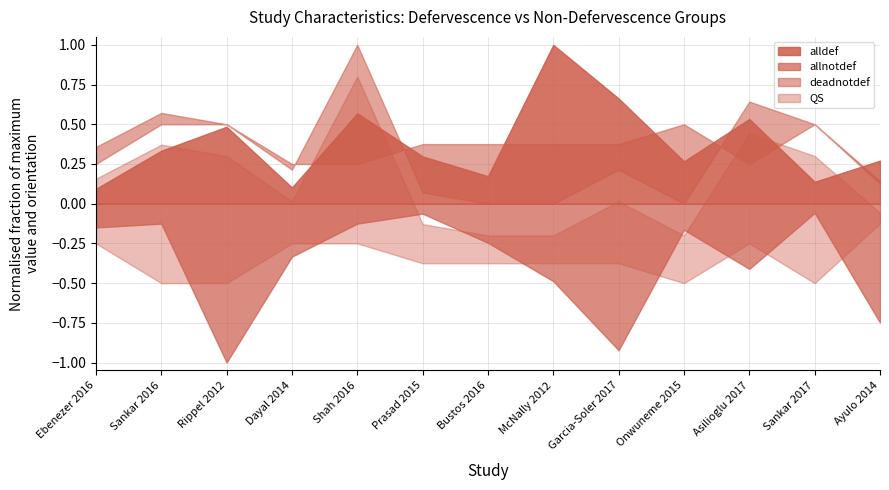

Does the chart have visible grid lines?

Yes